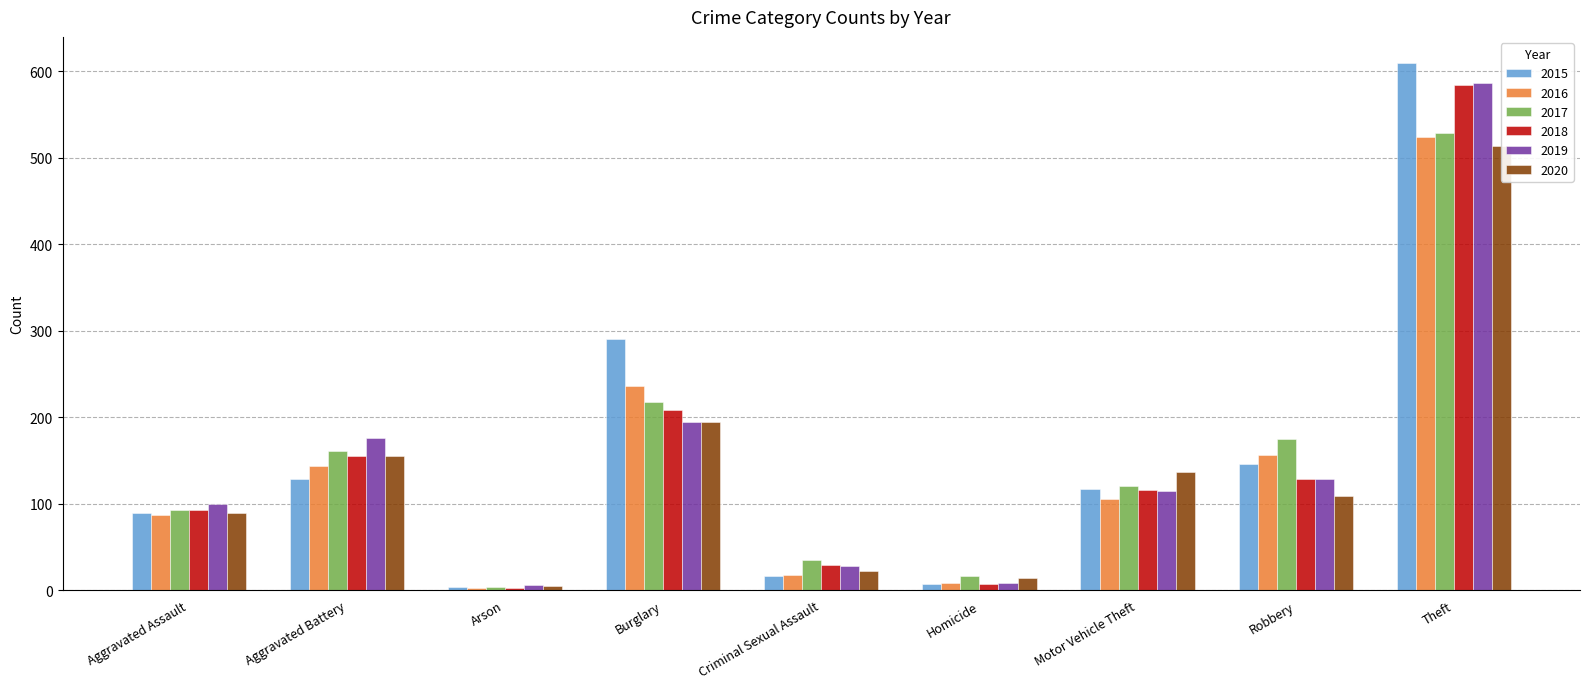

Reading left to right, extract all data points from this chart.

2015: Aggravated Assault=89	Aggravated Battery=128	Arson=4	Burglary=290	Criminal Sexual Assault=16	Homicide=7	Motor Vehicle Theft=117	Robbery=146	Theft=609
2016: Aggravated Assault=87	Aggravated Battery=144	Arson=2	Burglary=236	Criminal Sexual Assault=18	Homicide=8	Motor Vehicle Theft=105	Robbery=156	Theft=524
2017: Aggravated Assault=93	Aggravated Battery=161	Arson=4	Burglary=217	Criminal Sexual Assault=35	Homicide=16	Motor Vehicle Theft=120	Robbery=175	Theft=528
2018: Aggravated Assault=93	Aggravated Battery=155	Arson=3	Burglary=208	Criminal Sexual Assault=29	Homicide=7	Motor Vehicle Theft=116	Robbery=128	Theft=584
2019: Aggravated Assault=100	Aggravated Battery=176	Arson=6	Burglary=194	Criminal Sexual Assault=28	Homicide=8	Motor Vehicle Theft=115	Robbery=128	Theft=586
2020: Aggravated Assault=89	Aggravated Battery=155	Arson=5	Burglary=194	Criminal Sexual Assault=22	Homicide=14	Motor Vehicle Theft=137	Robbery=109	Theft=513